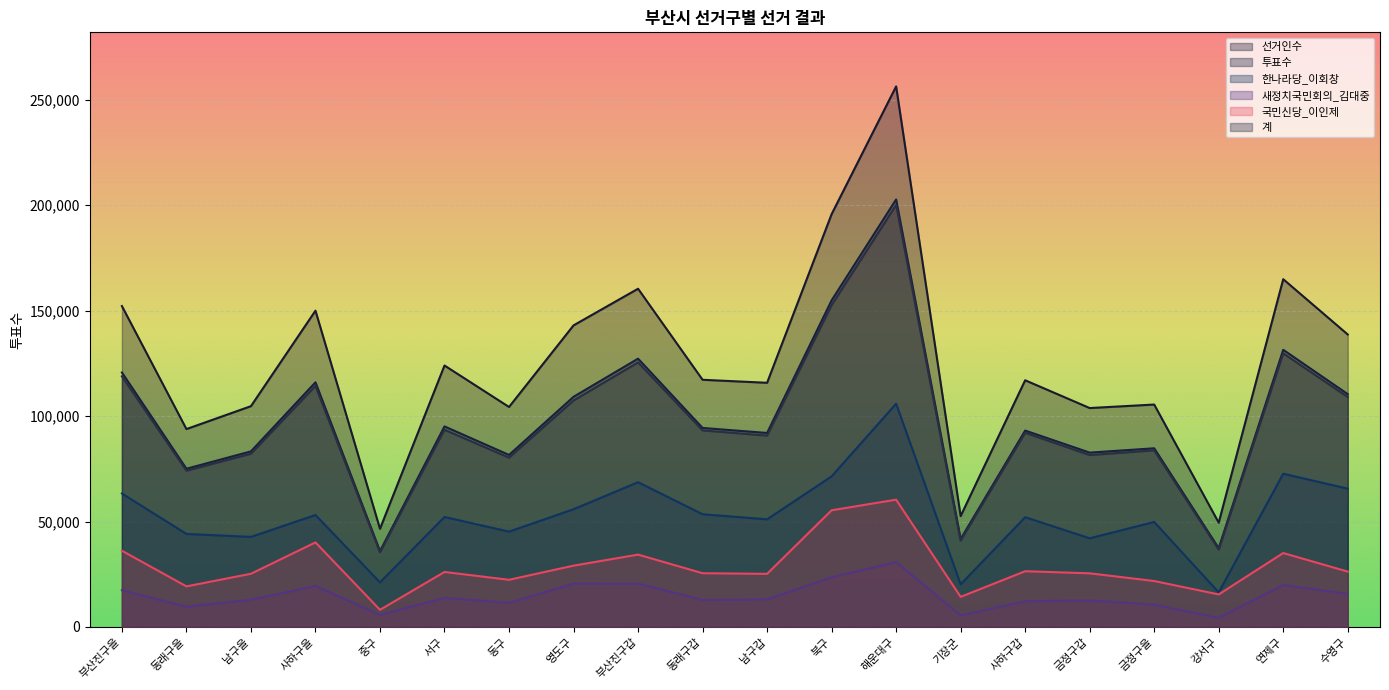

What is the sum of all 국민신당_이인제 values?

571720